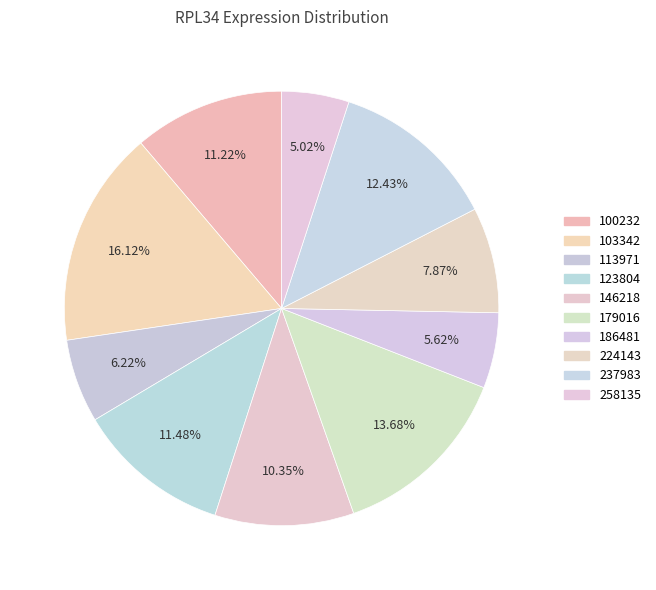

Is there any slice that represents more than half of the pie?

No